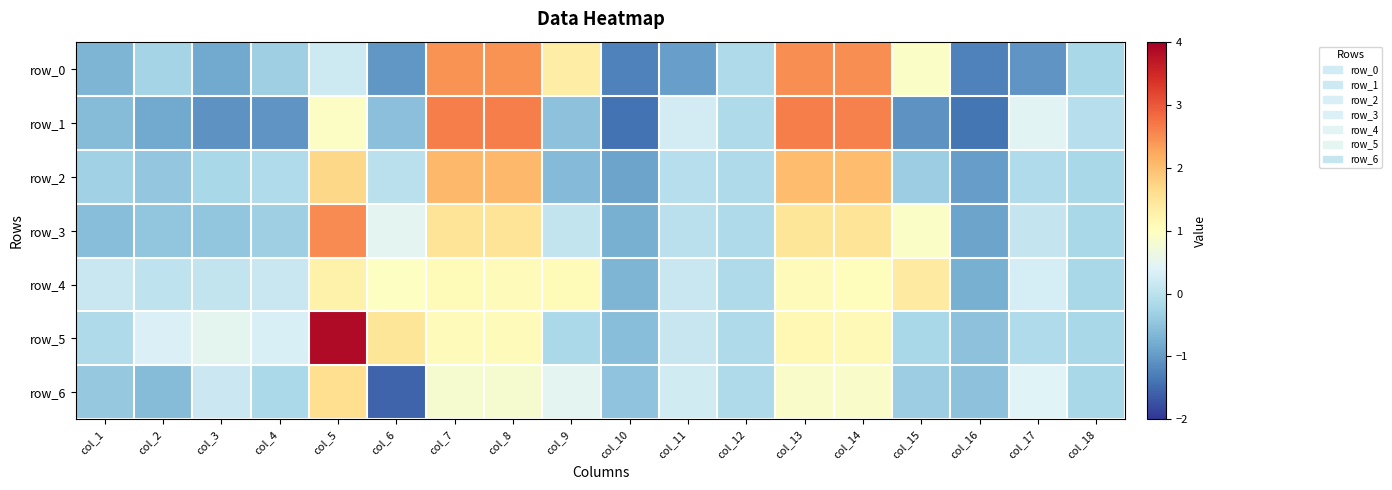

Which series has the largest total across all categories?

row_5